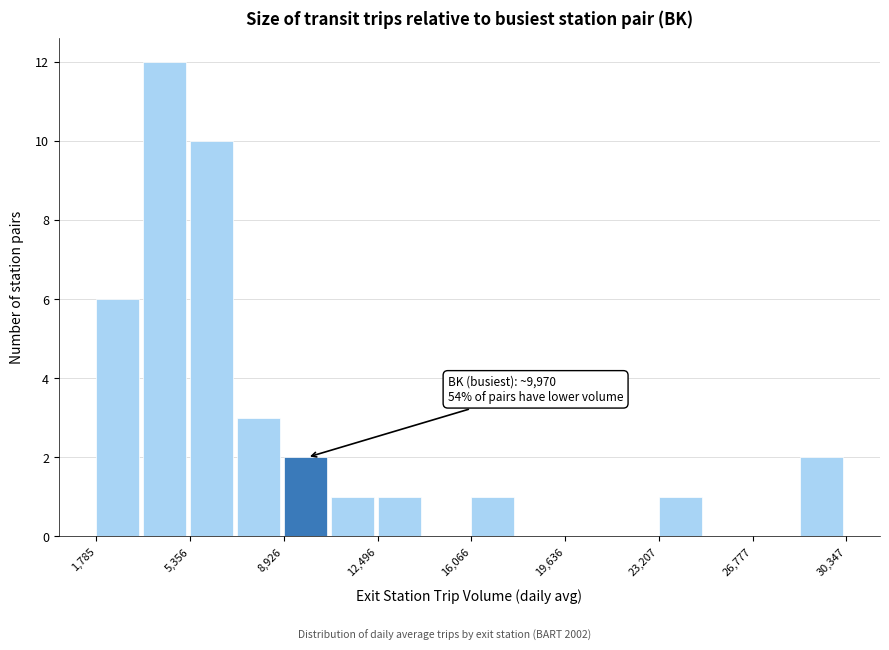

Read against the x-axis, roughly where is the centre of the tallest bar?

4500